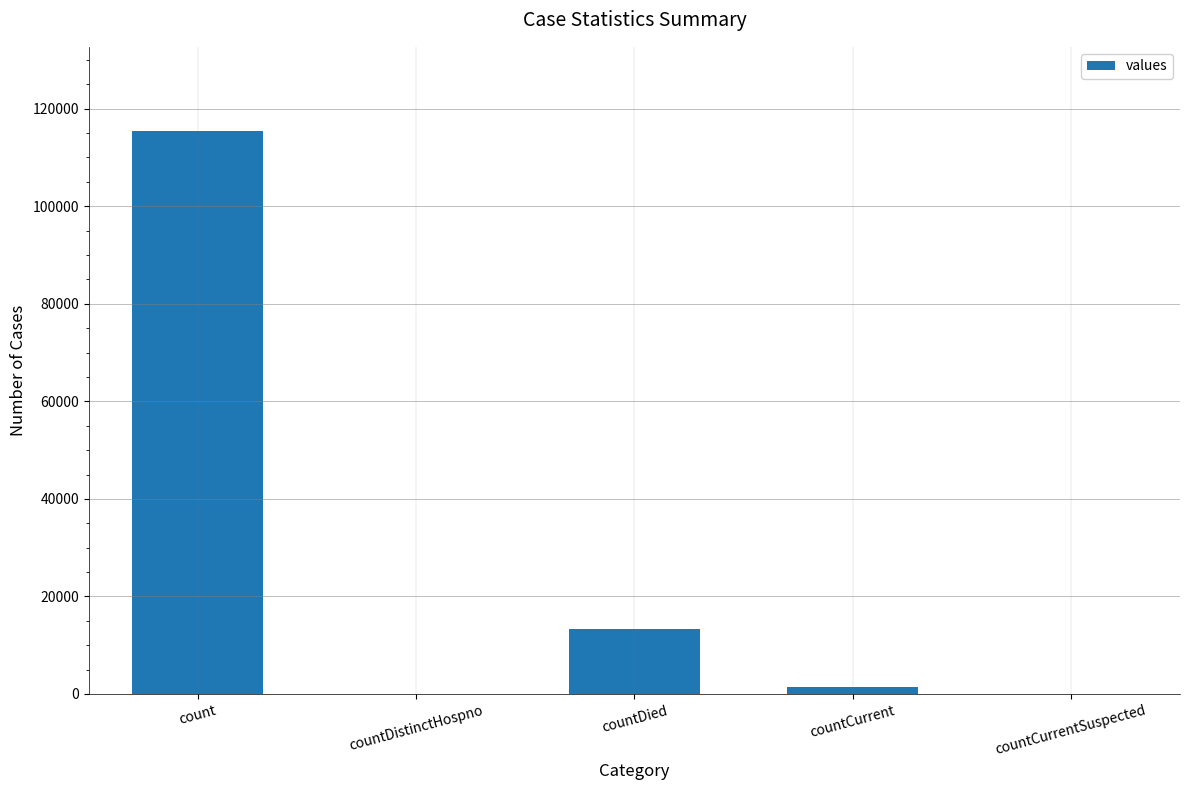

Between countCurrent and countDied, which is larger?

countDied